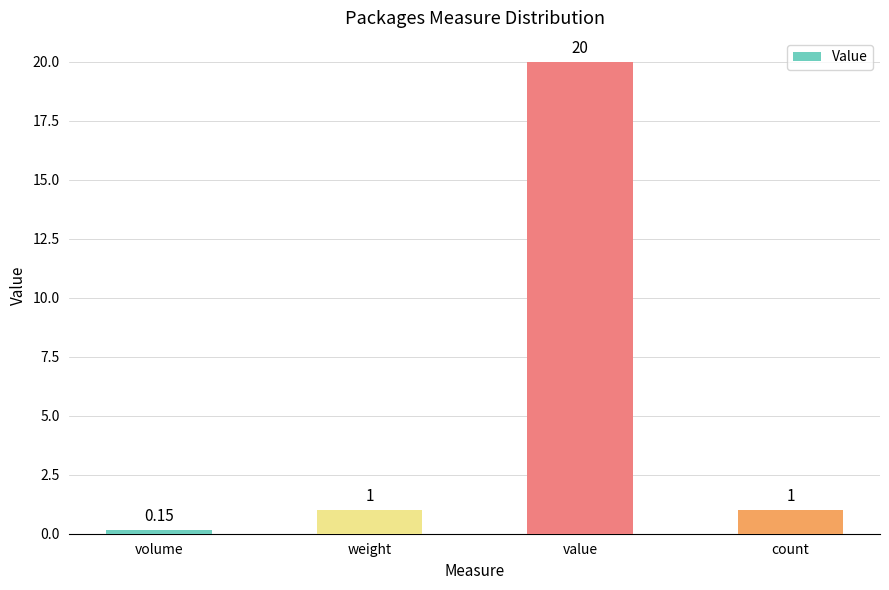

Which label corresponds to the largest value in the chart?

value